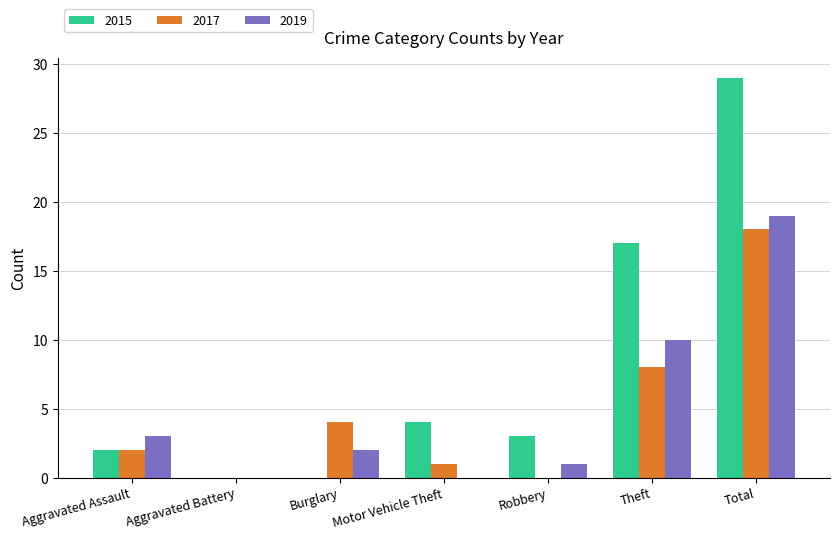

Read the 2015 value at Motor Vehicle Theft.

4